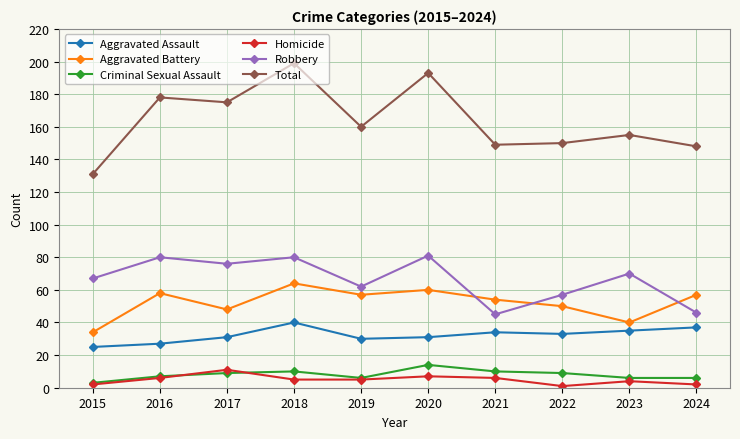

Reading right to left, list all the values displayed in this chart.

Aggravated Assault: 2024=37	2023=35	2022=33	2021=34	2020=31	2019=30	2018=40	2017=31	2016=27	2015=25
Aggravated Battery: 2024=57	2023=40	2022=50	2021=54	2020=60	2019=57	2018=64	2017=48	2016=58	2015=34
Criminal Sexual Assault: 2024=6	2023=6	2022=9	2021=10	2020=14	2019=6	2018=10	2017=9	2016=7	2015=3
Homicide: 2024=2	2023=4	2022=1	2021=6	2020=7	2019=5	2018=5	2017=11	2016=6	2015=2
Robbery: 2024=46	2023=70	2022=57	2021=45	2020=81	2019=62	2018=80	2017=76	2016=80	2015=67
Total: 2024=148	2023=155	2022=150	2021=149	2020=193	2019=160	2018=199	2017=175	2016=178	2015=131